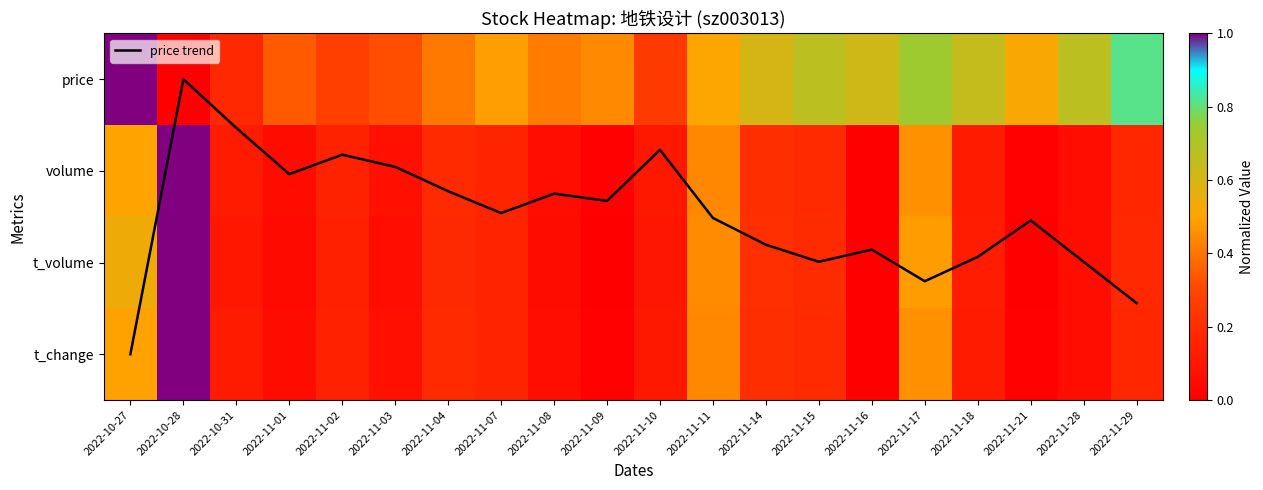

What is the difference between the maximum and minimum values in the price series?

1.0